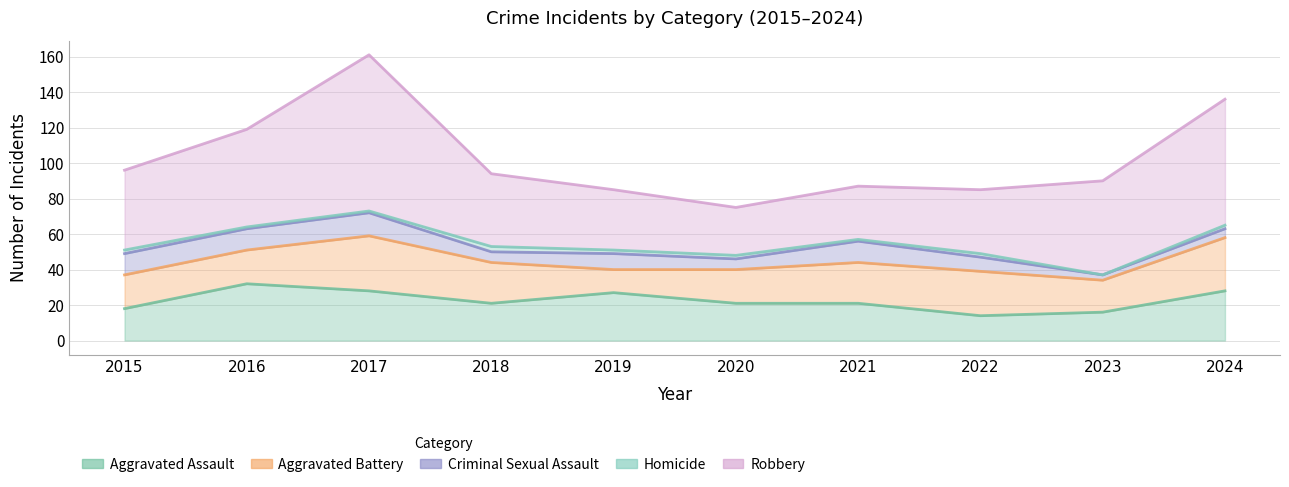

How many interior local peaks does the Aggravated Battery series have?

2